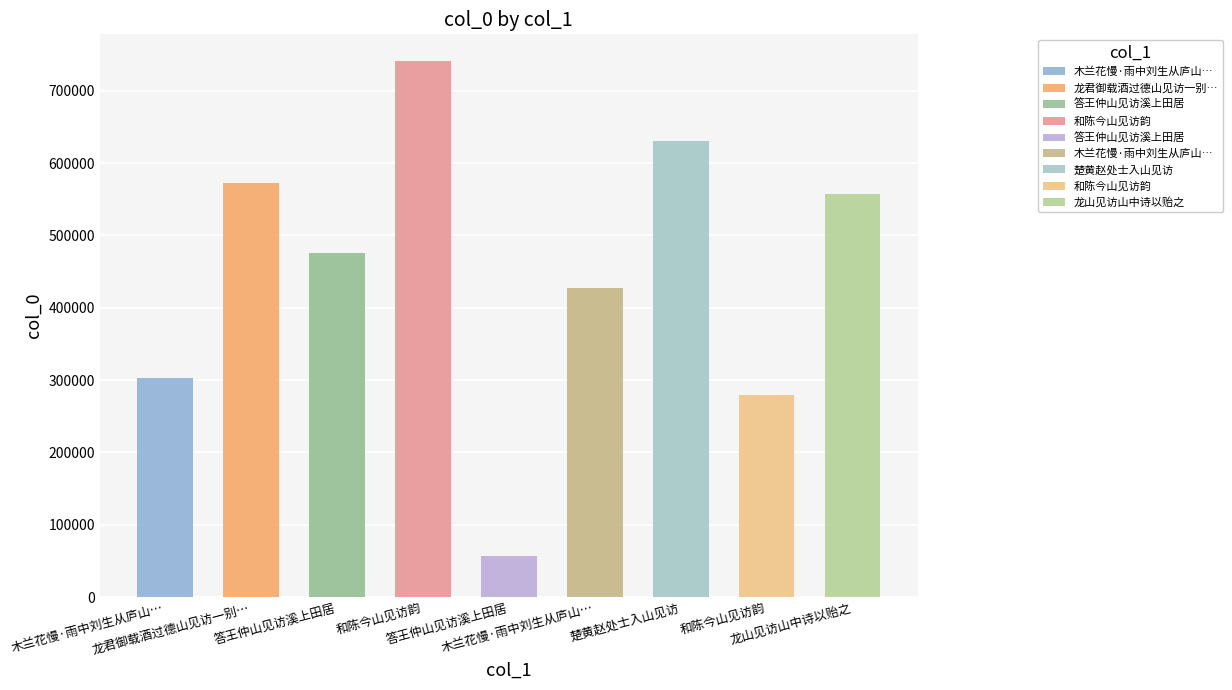

At which label does the data first exceed 475408?

龙君御载酒过德山见访一别…